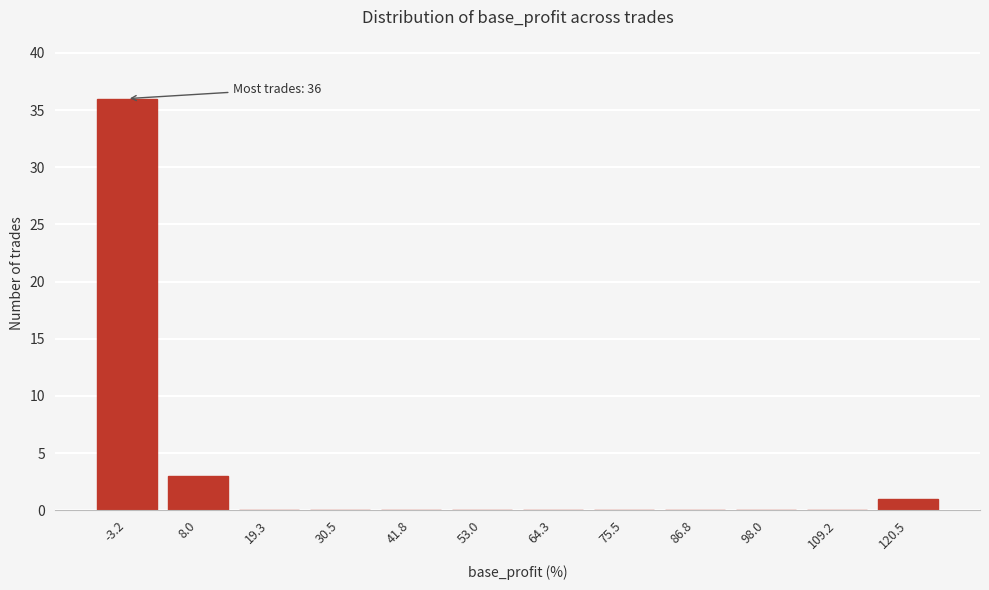

Reading left to right, extract all data points from this chart.

-3.2=36	8.0=3	19.3=0	30.5=0	41.8=0	53.0=0	64.3=0	75.5=0	86.8=0	98.0=0	109.2=0	120.5=1